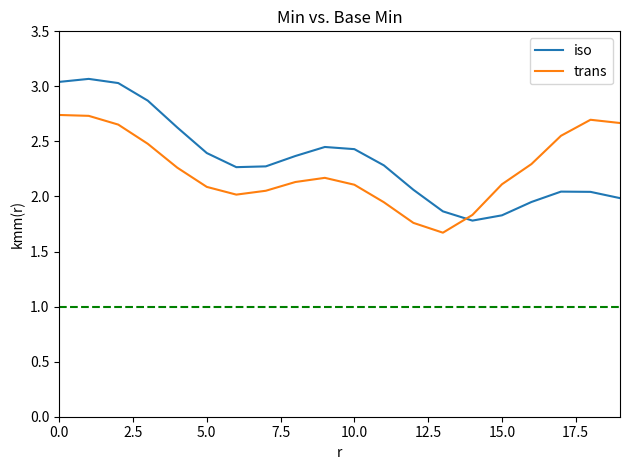

What is the difference between the maximum and minimum values in the iso series?

1.3